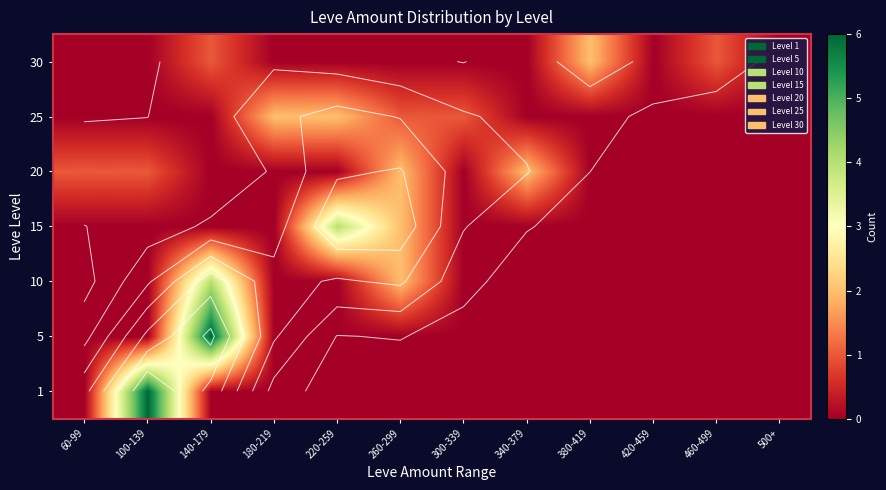

What is the spread (max minus min) of values at 260-299?

2